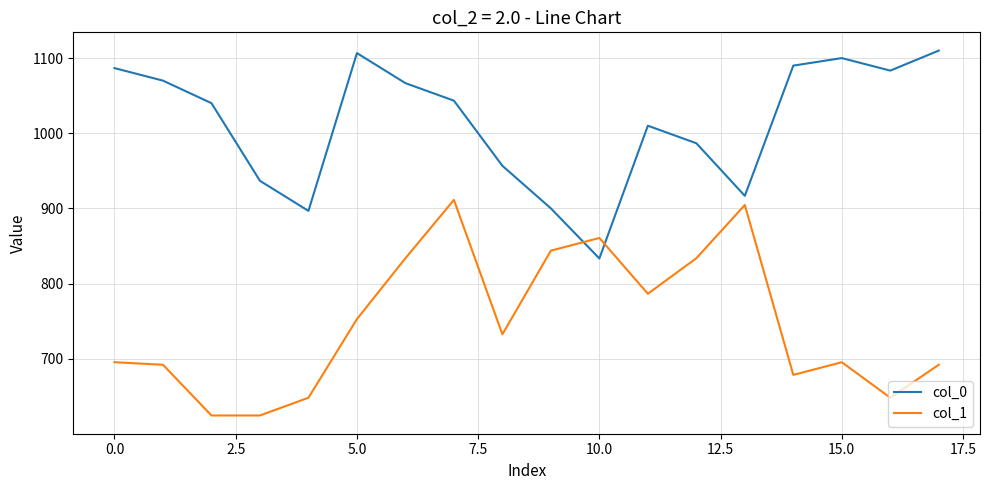

What are all the series names shown in the legend?

col_0, col_1